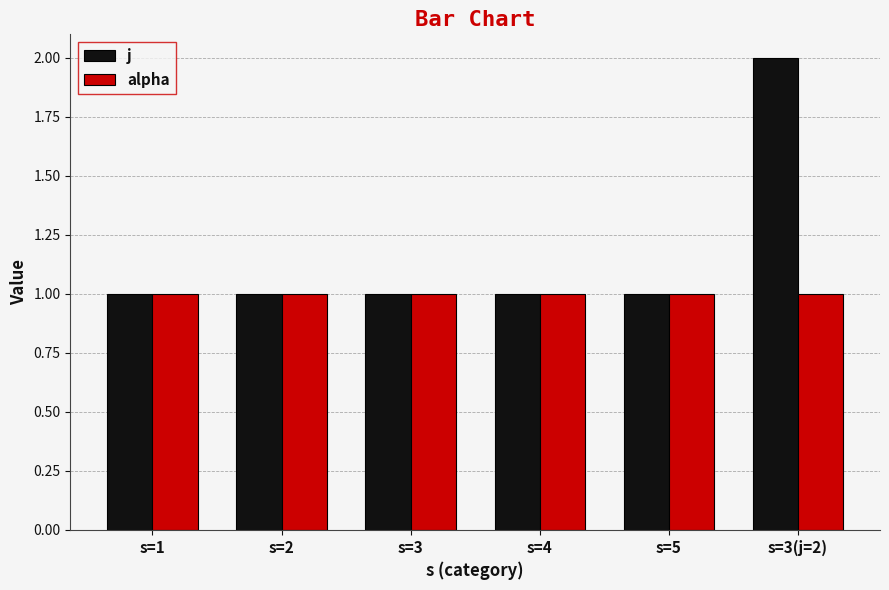

What is the average value of the j series?

1